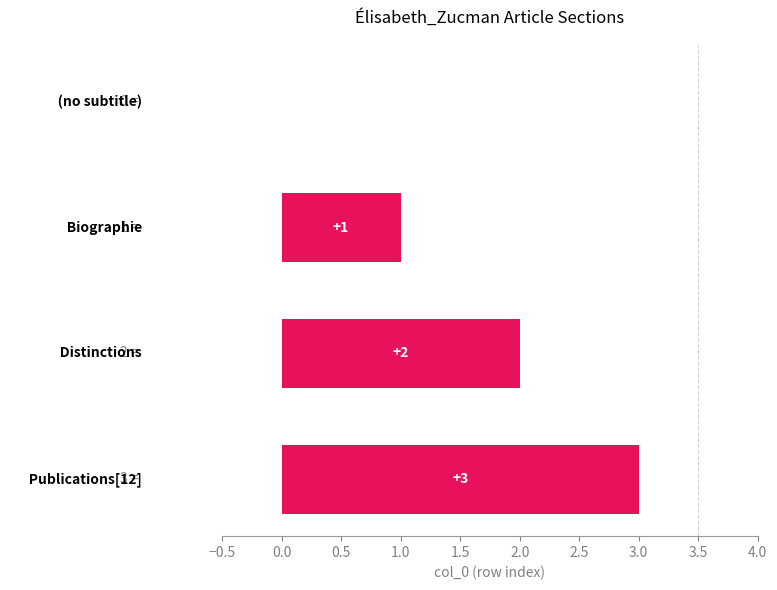

What is the greatest value displayed?

3